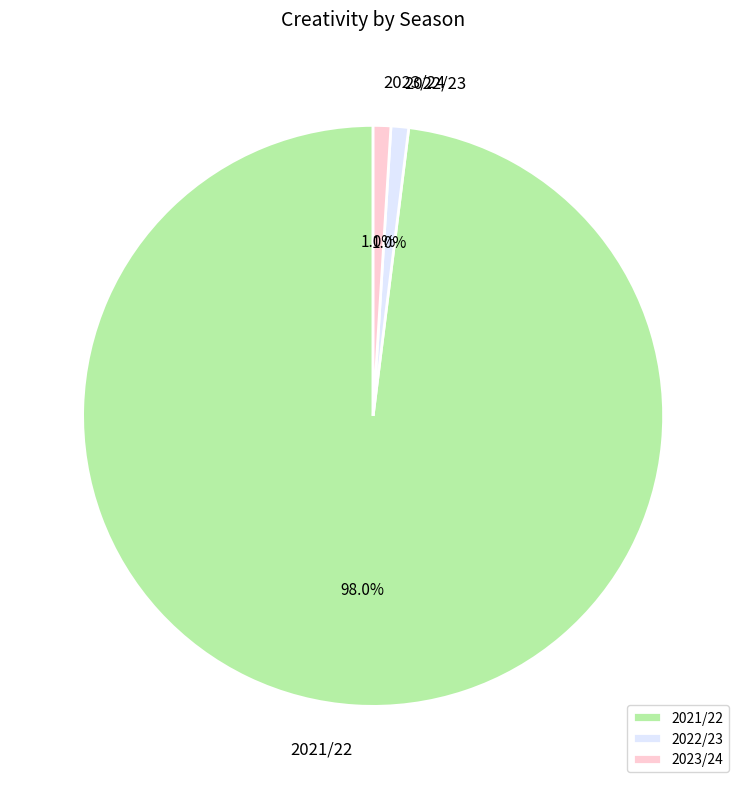

What percentage is NOT represented by 2023/24?

99.0%